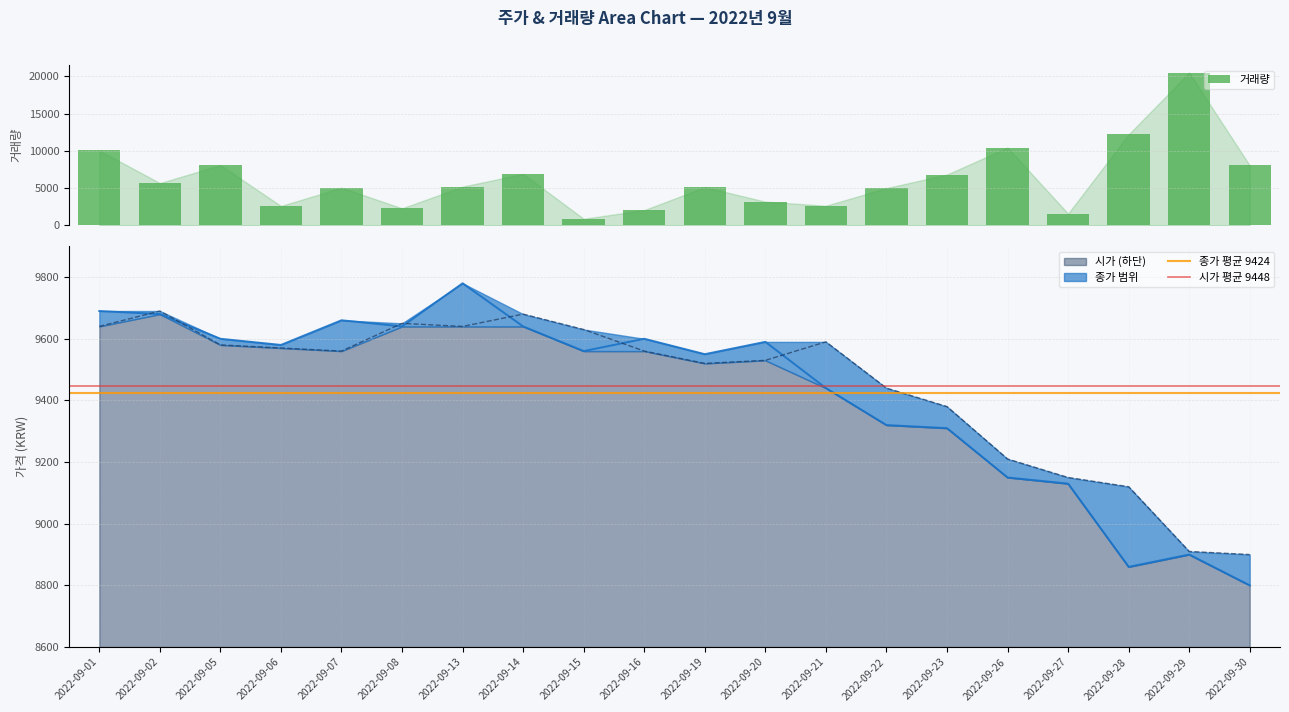

What is the total value across all series at 2022-09-15?

20061